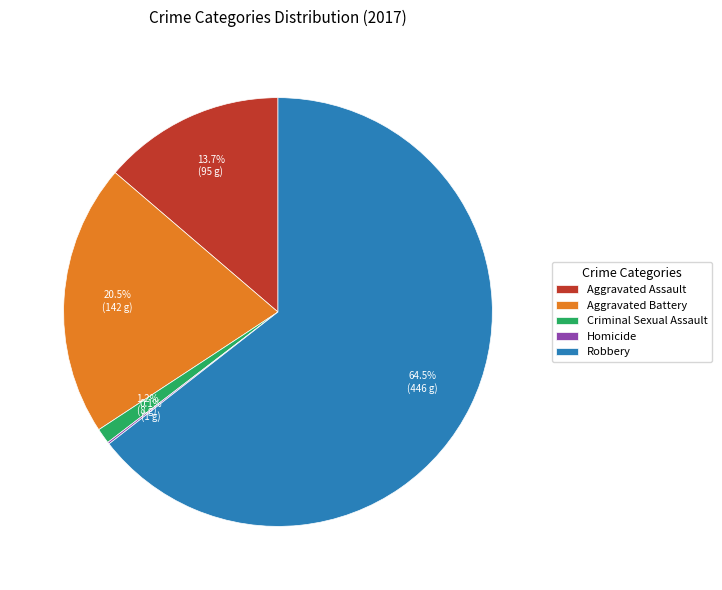

To the nearest percent, what percentage of the pie is Aggravated Assault?

14%